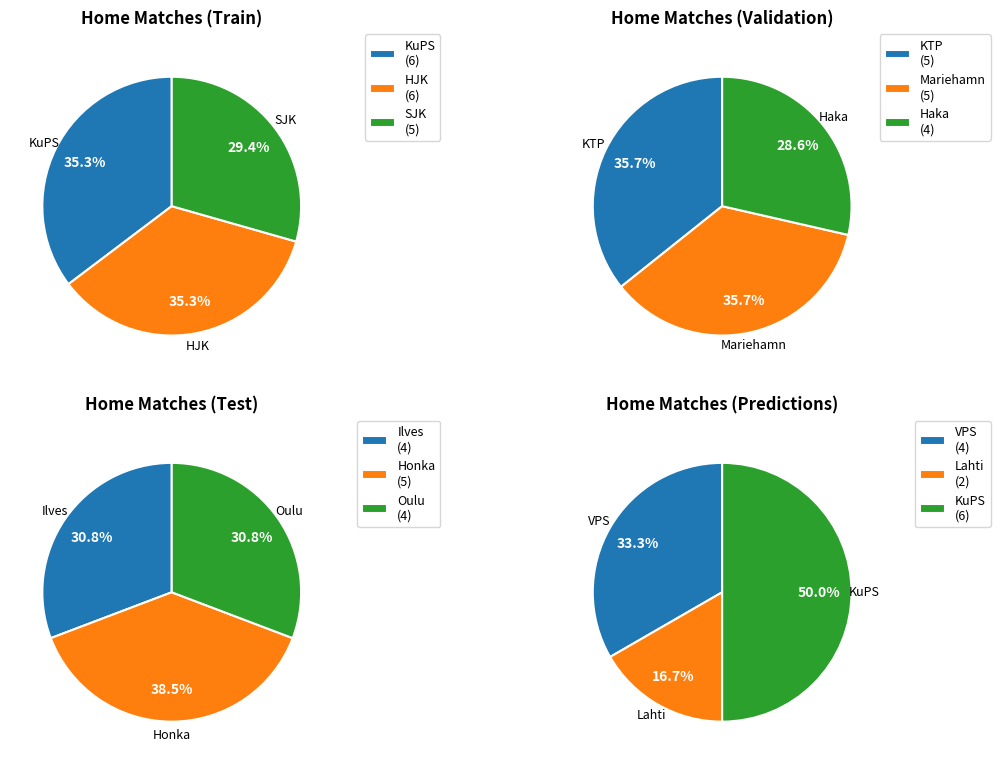

To the nearest percent, what is the difference between the largest and smallest slice percentages?

8%